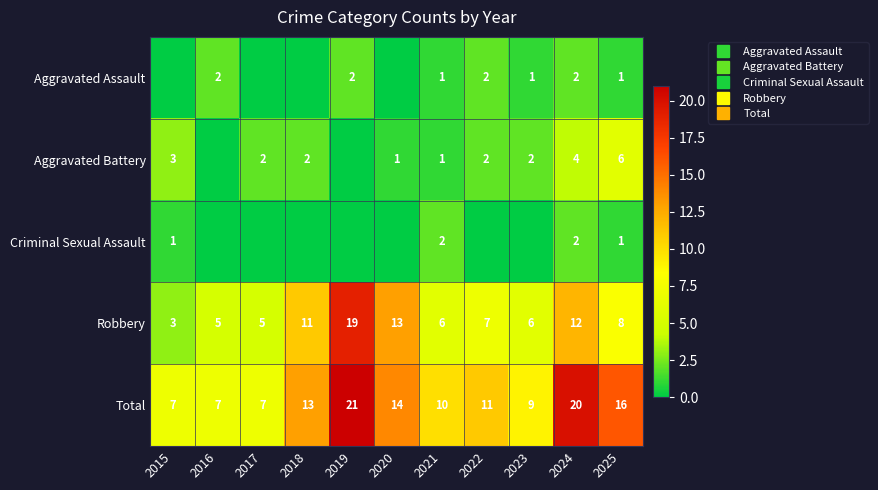

The value of Robbery at 2021 is 9. True or false?

False